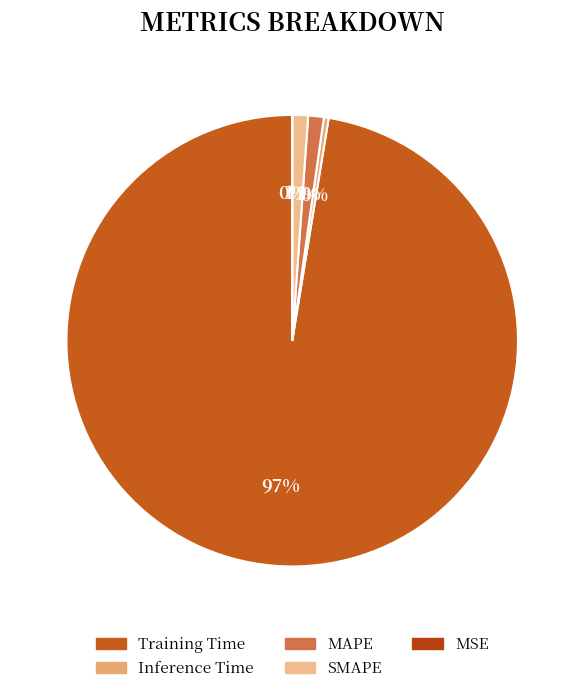

Which slice is the smallest?

MSE